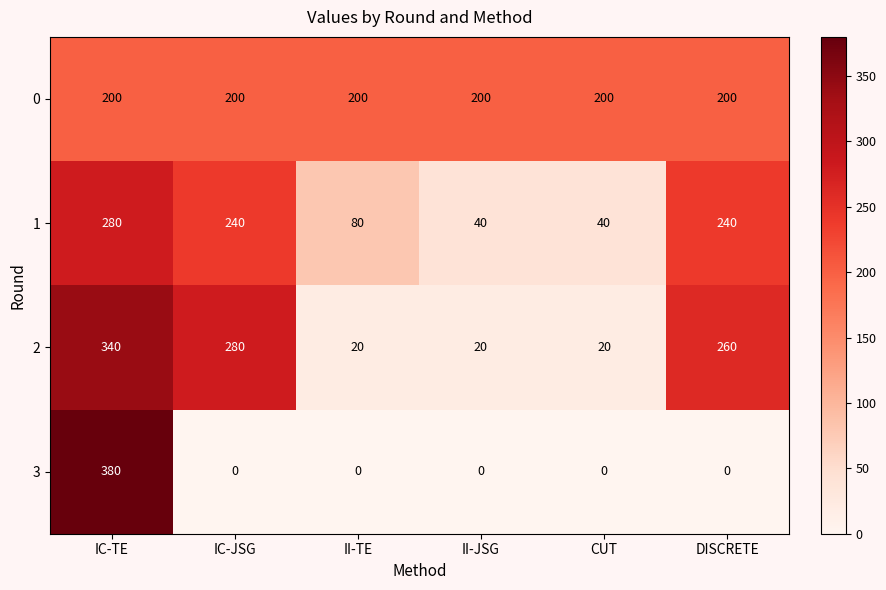

Between IC-JSG and CUT, which series saw the biggest shift?

2